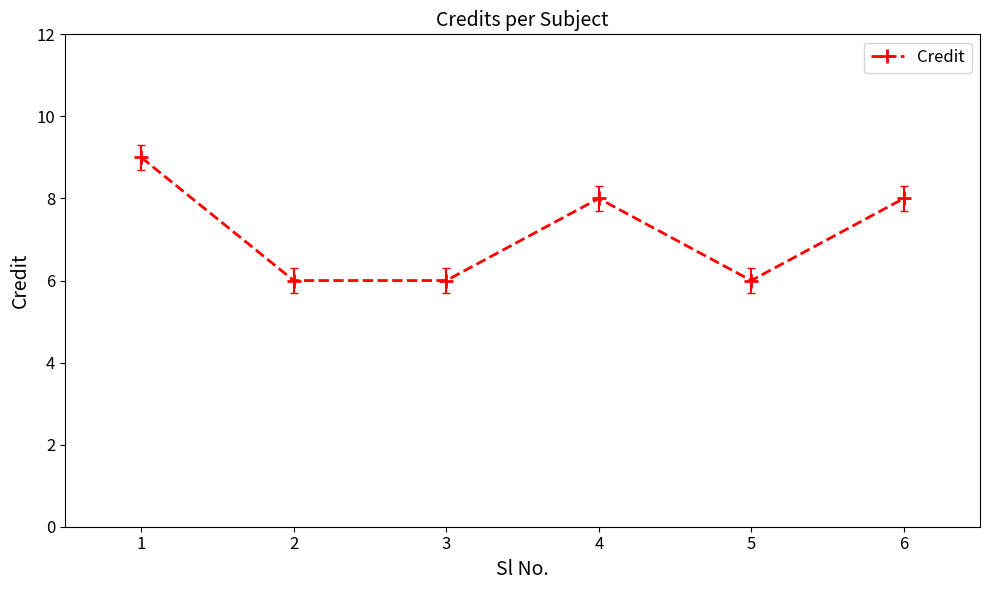

What is the change in value from 5 to 6?

+2